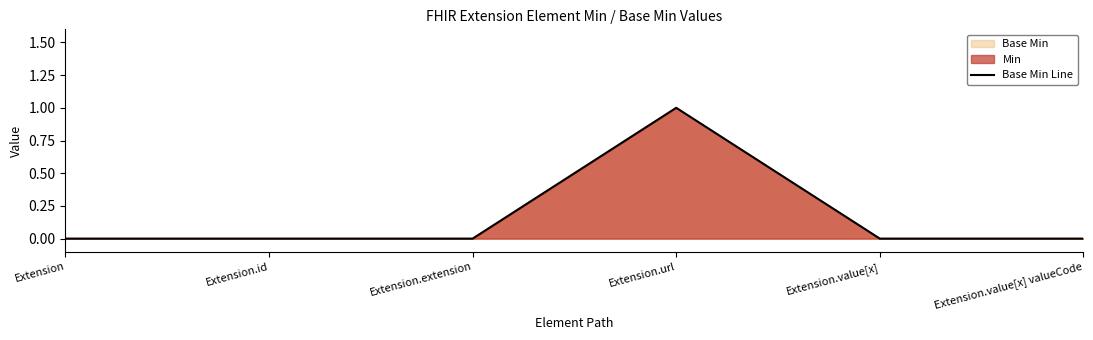

True or false: the data has more than 1 interior local peaks.

False